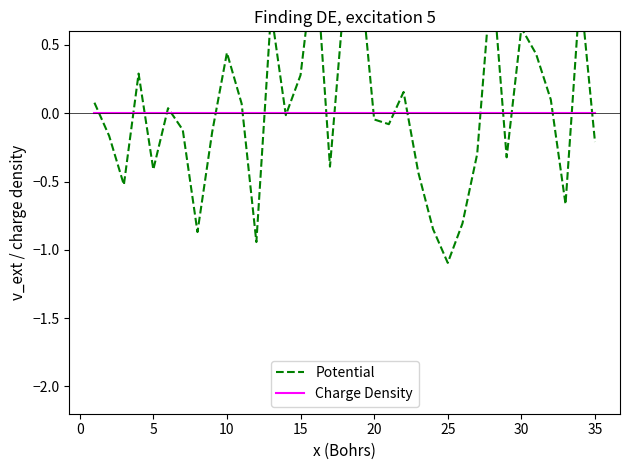

What is the maximum value for Potential?

1.2